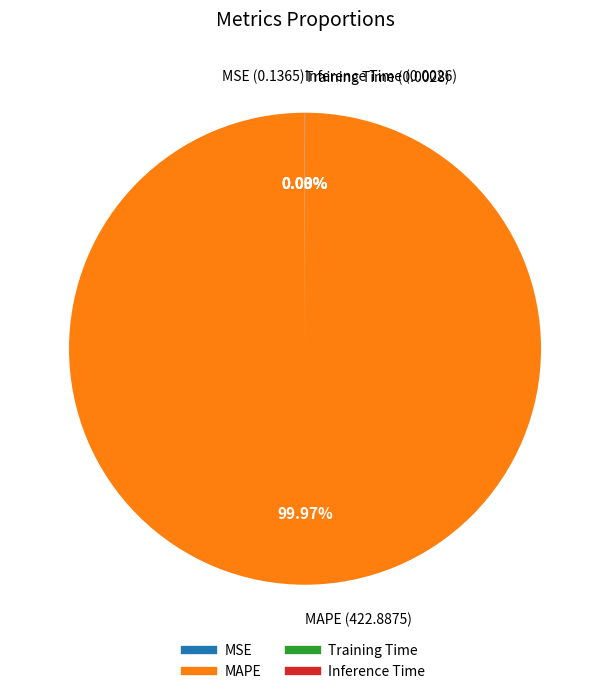

Which slice is the largest?

MAPE